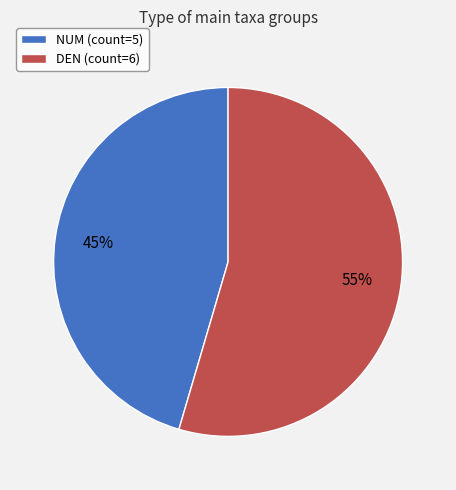

Rank the categories by value from lowest to highest.

NUM, DEN